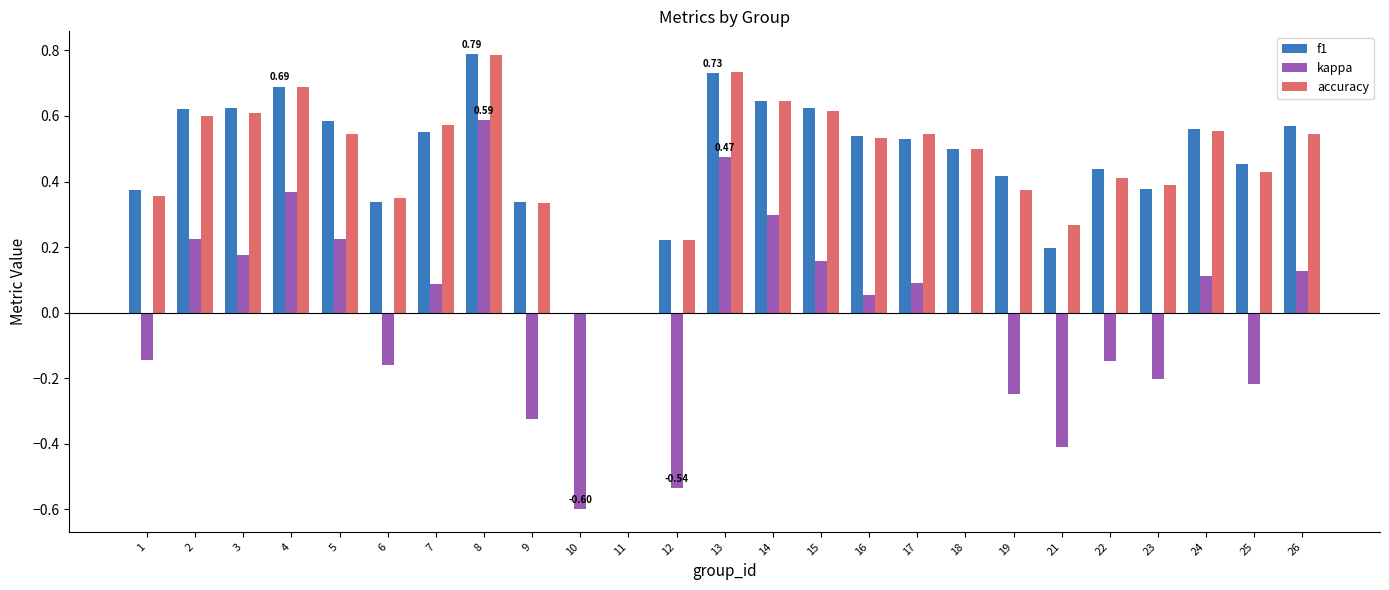

What is the sum of the accuracy values at 14 and 26?

1.2